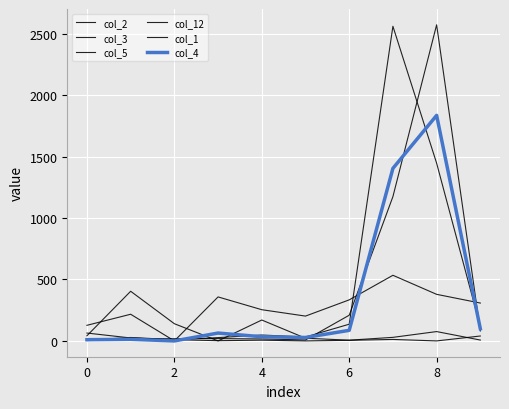

Does the chart display data point markers on the line(s)?

No